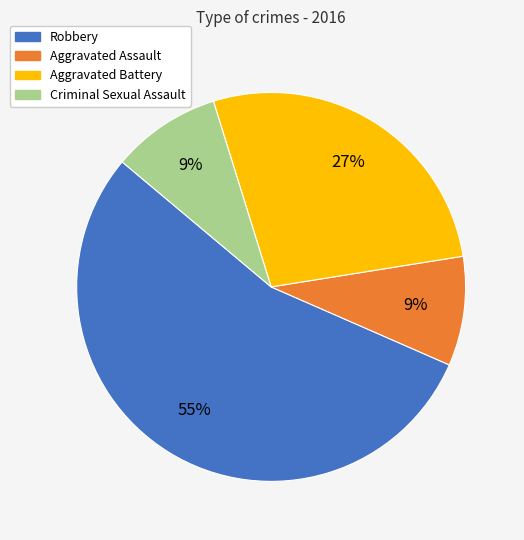

True or false: Aggravated Assault accounts for 23% of the total.

False